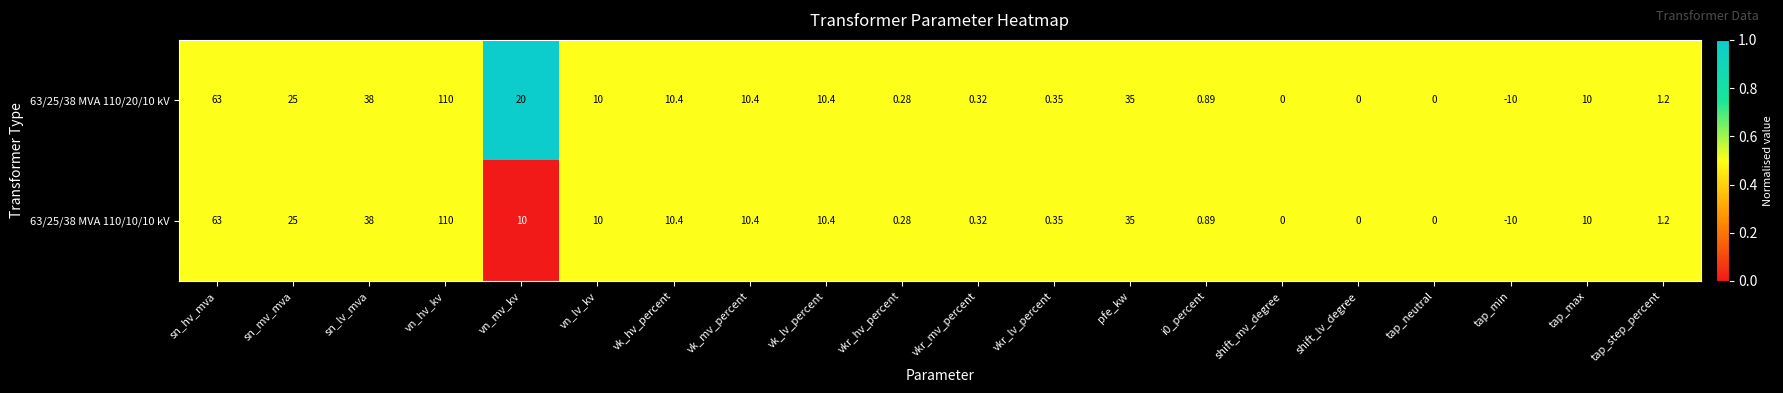

What is the total value across all series at i0_percent?

1.8